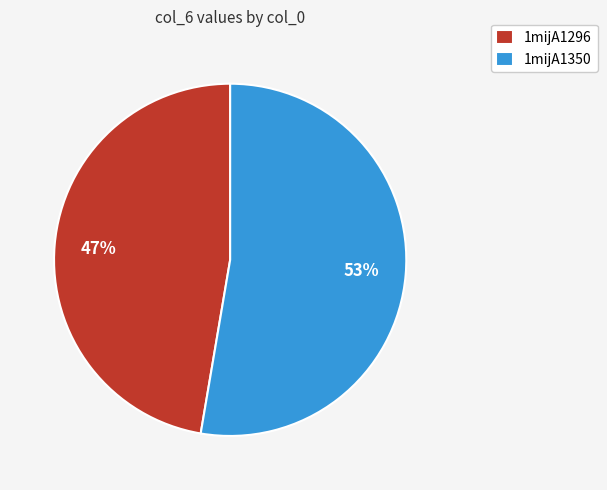

Which category accounts for the majority?

1mijA1350